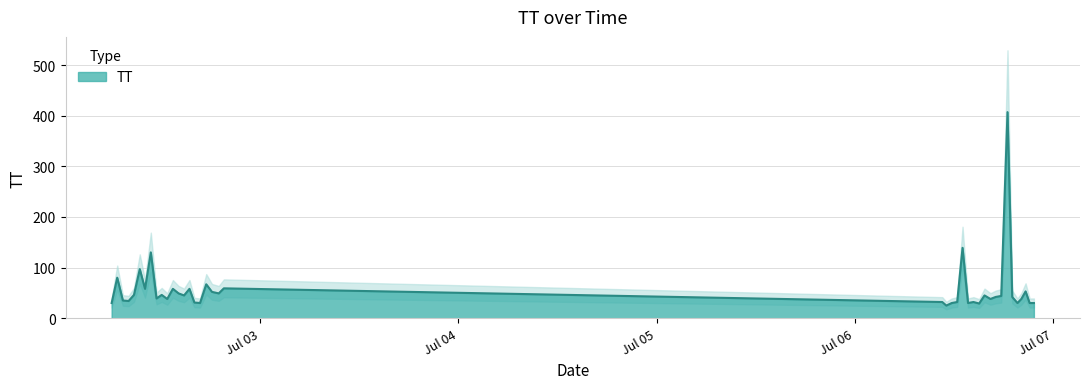

Which has a higher value, 2015-07-02T14:47:00 or 2015-07-06T20:10:03?

2015-07-02T14:47:00